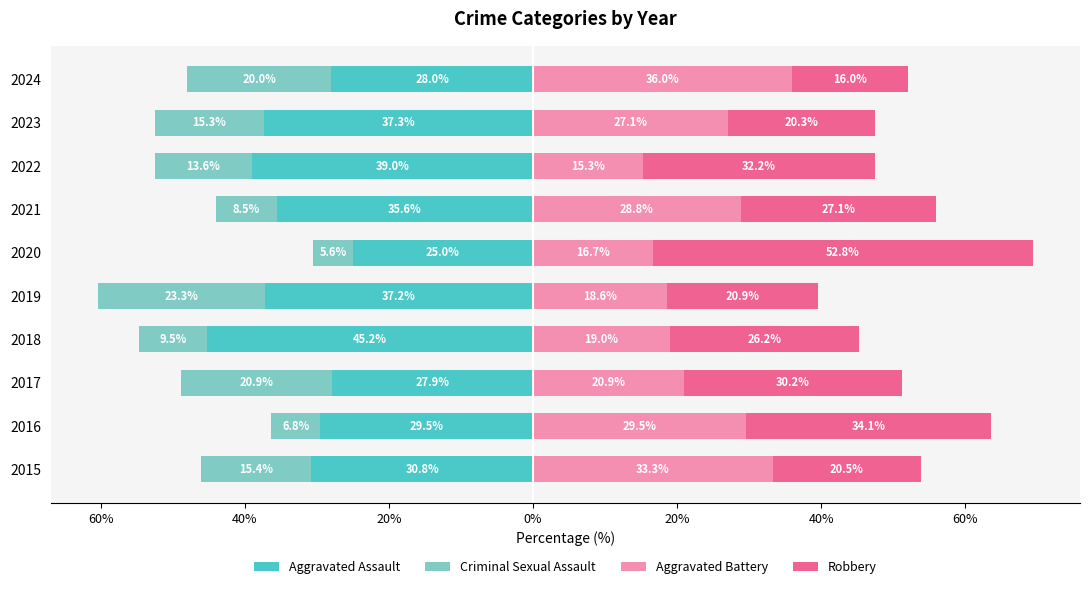

How many values in the Aggravated Battery series are below 27?

5